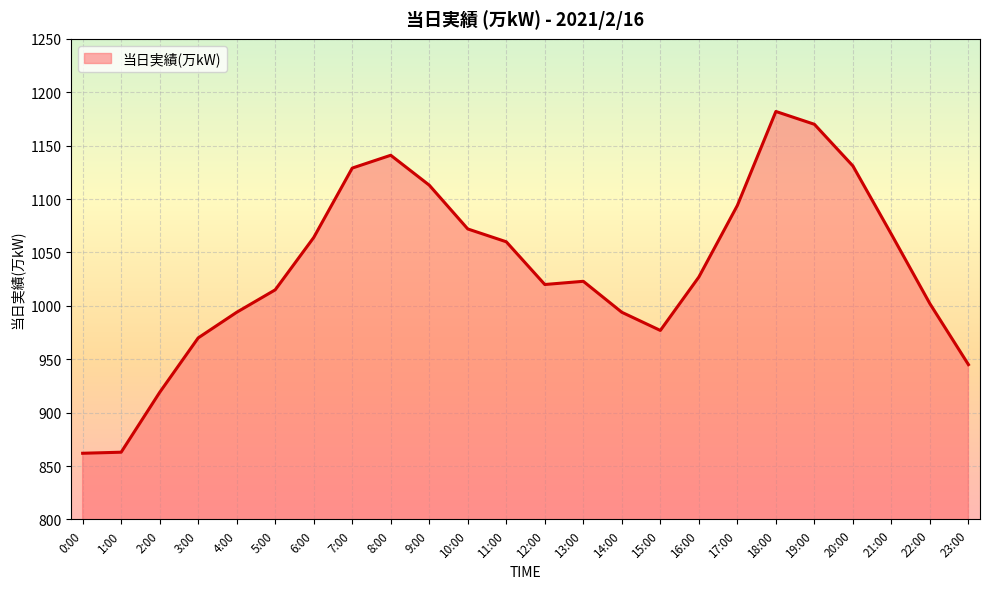

Which label corresponds to the largest value in the chart?

18:00